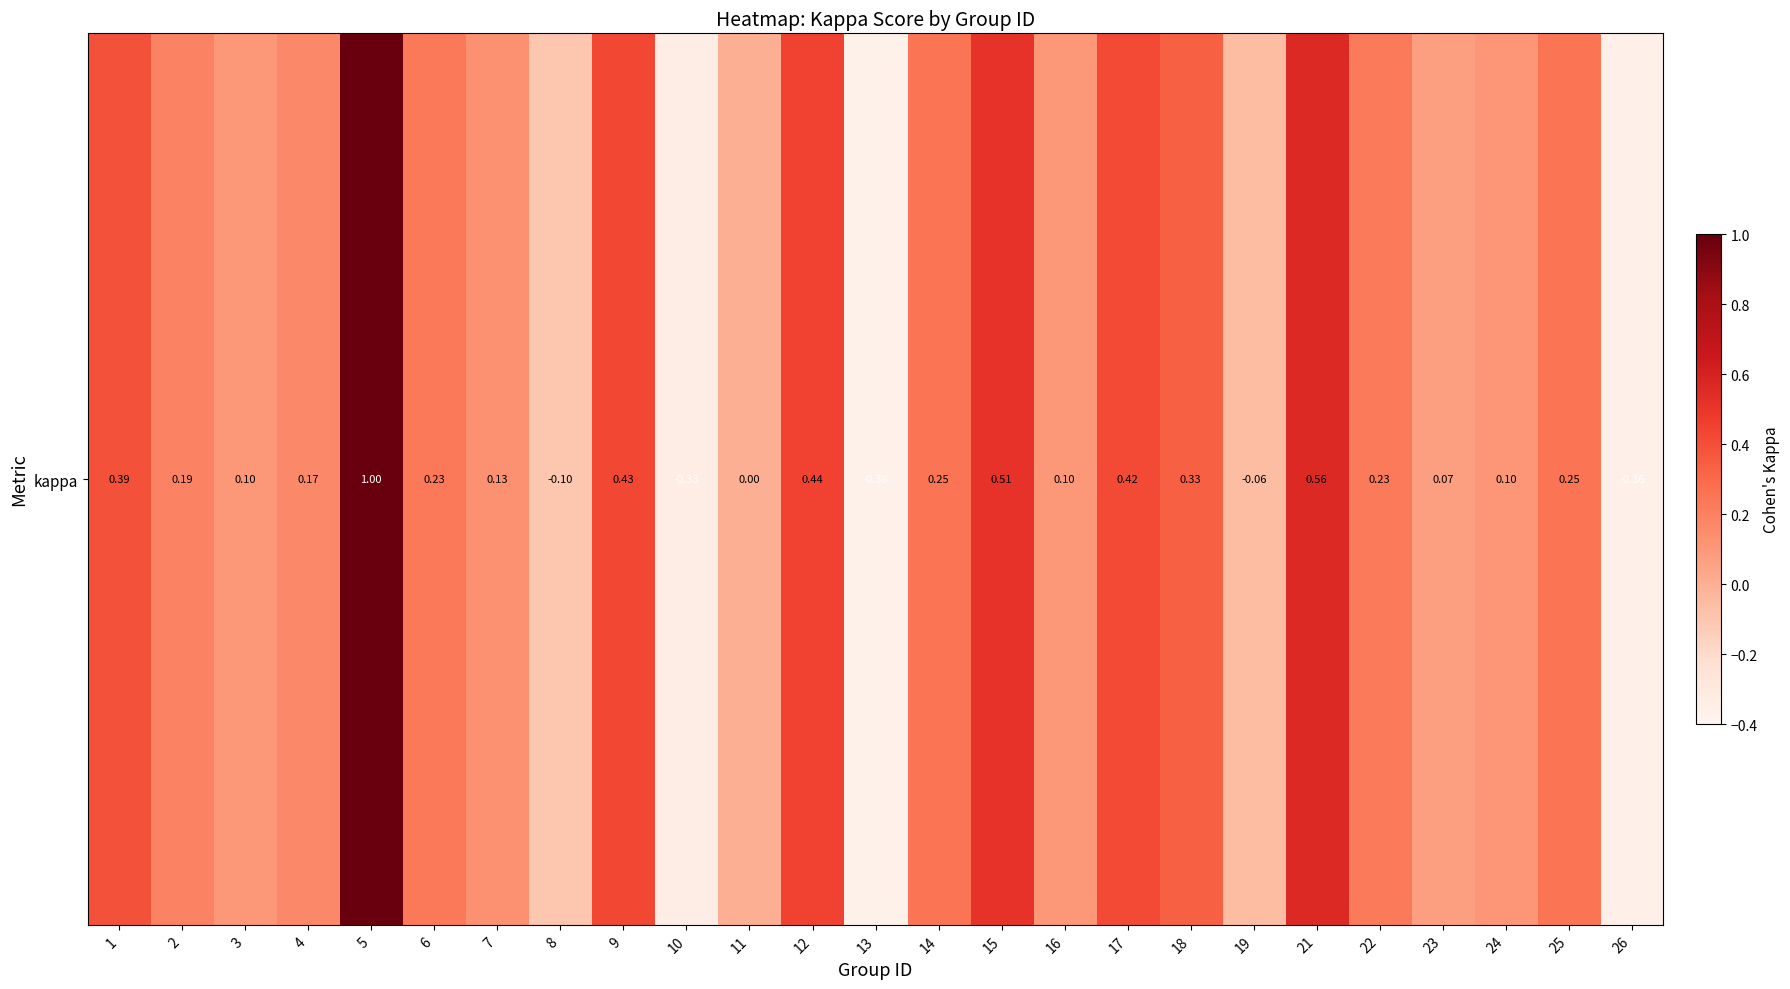

How many negative values are there?

5